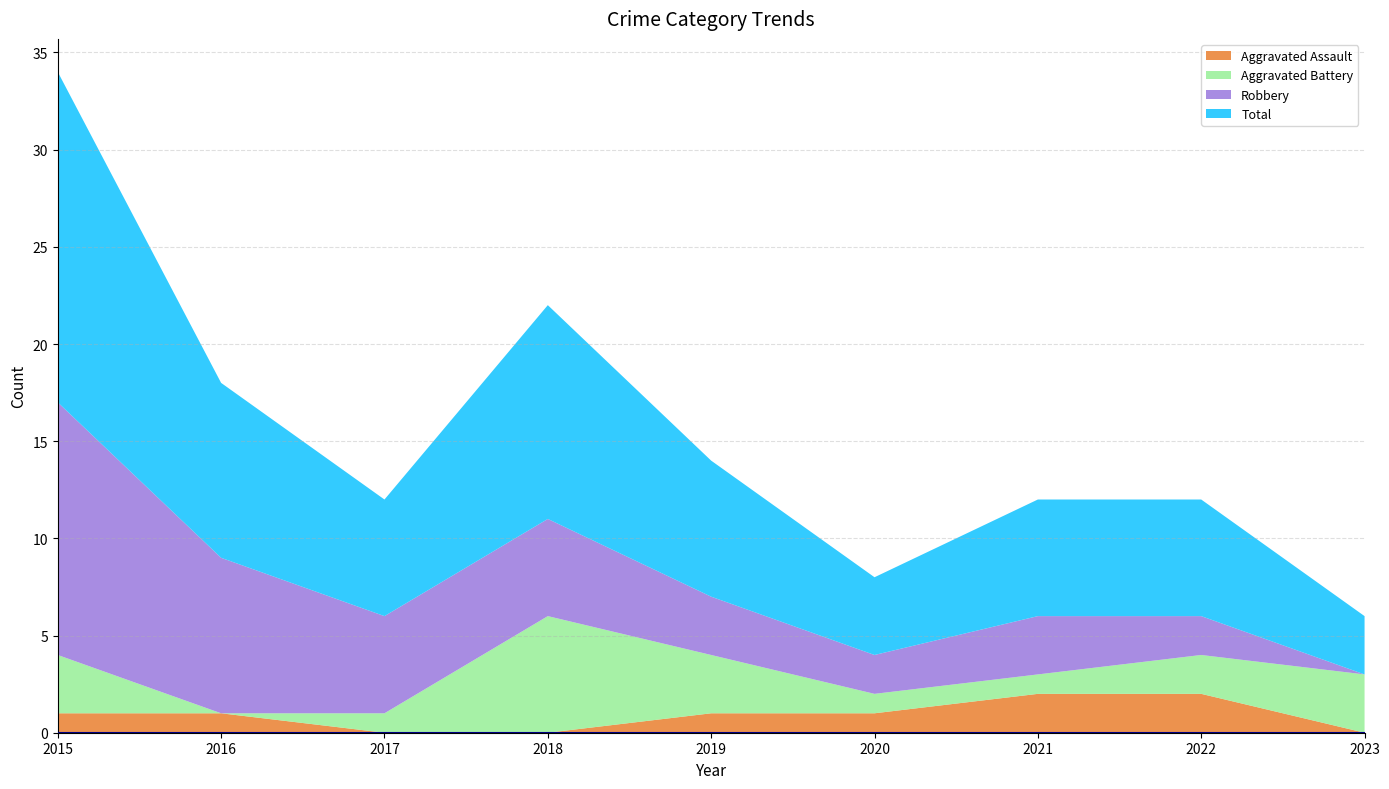

Reading right to left, extract all data points from this chart.

Aggravated Assault: 2023=0	2022=2	2021=2	2020=1	2019=1	2018=0	2017=0	2016=1	2015=1
Aggravated Battery: 2023=3	2022=2	2021=1	2020=1	2019=3	2018=6	2017=1	2016=0	2015=3
Robbery: 2023=0	2022=2	2021=3	2020=2	2019=3	2018=5	2017=5	2016=8	2015=13
Total: 2023=3	2022=6	2021=6	2020=4	2019=7	2018=11	2017=6	2016=9	2015=17